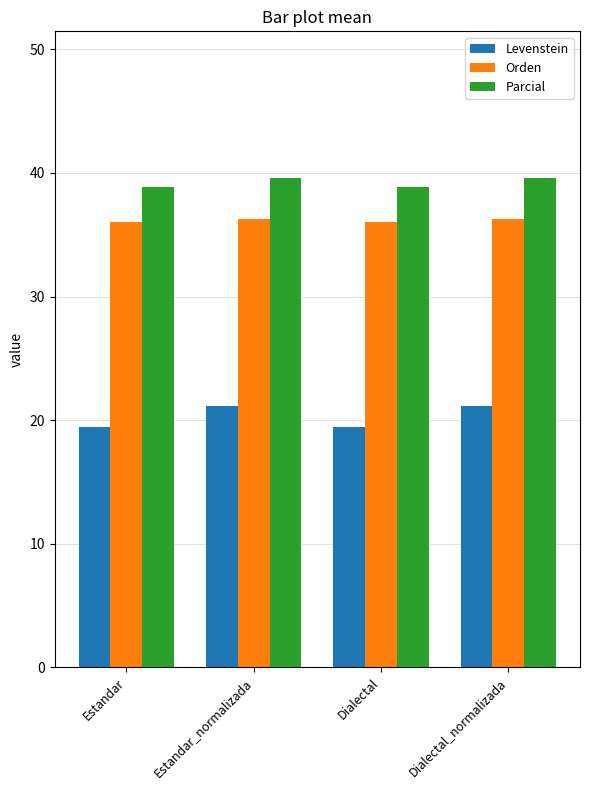

Which series has the largest total across all categories?

Parcial